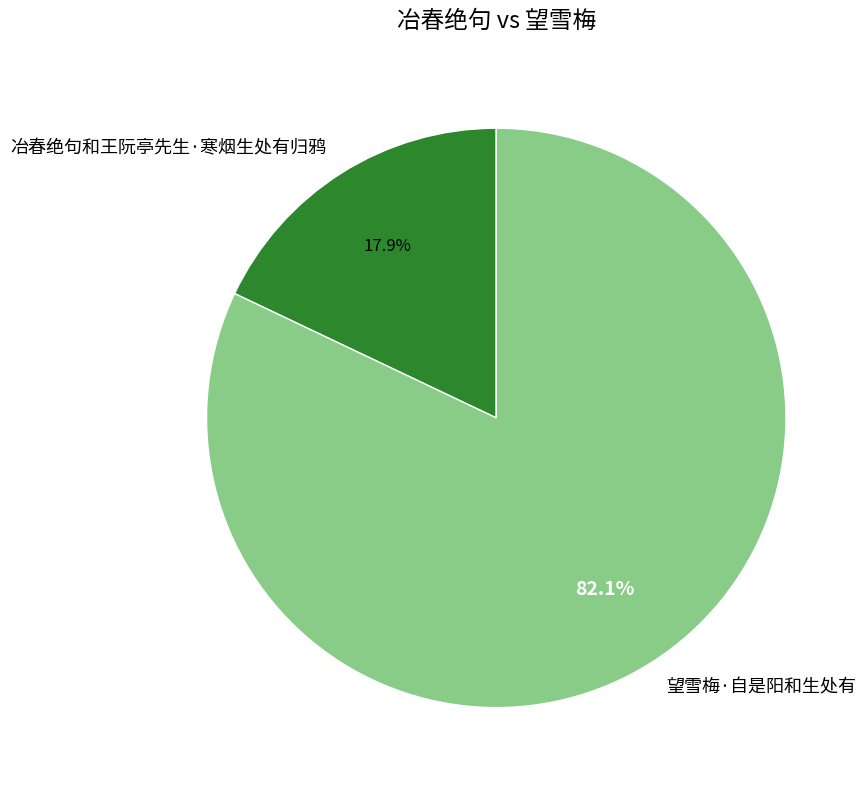

Which slice is the largest?

望雪梅·自是阳和生处有